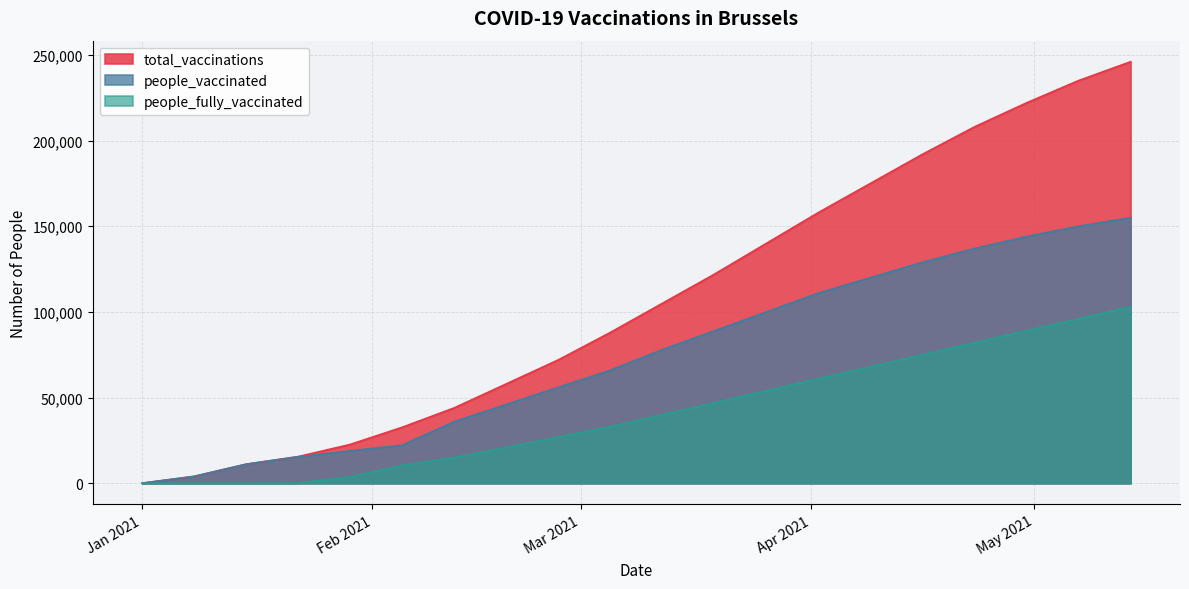

Which series changed the most between 2021-01-15 and 2021-01-22?

total_vaccinations